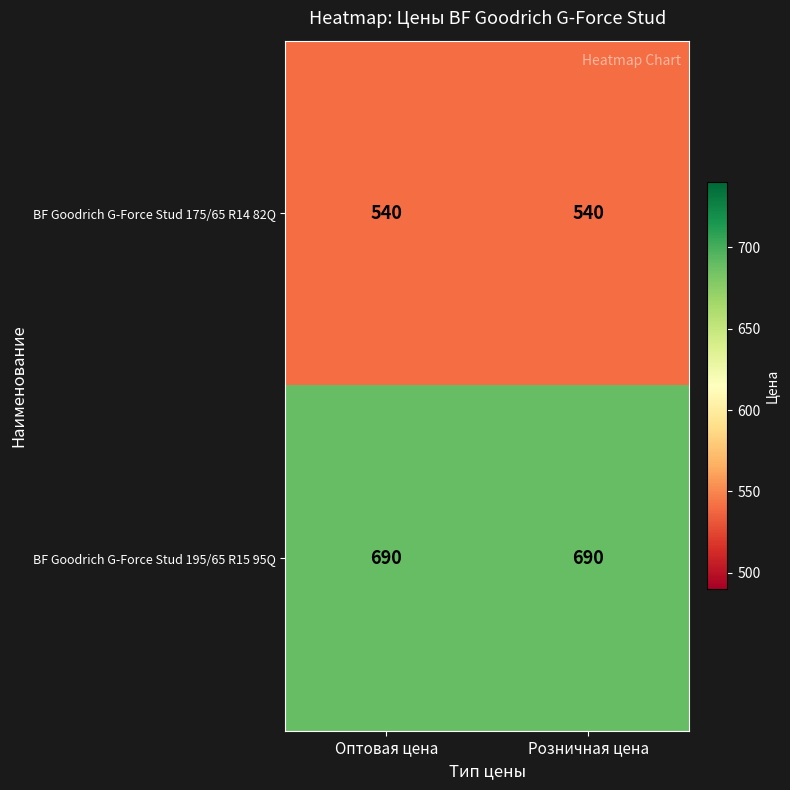

Rank the series by their average value, from highest to lowest.

BF Goodrich G-Force Stud 195/65 R15 95Q, BF Goodrich G-Force Stud 175/65 R14 82Q